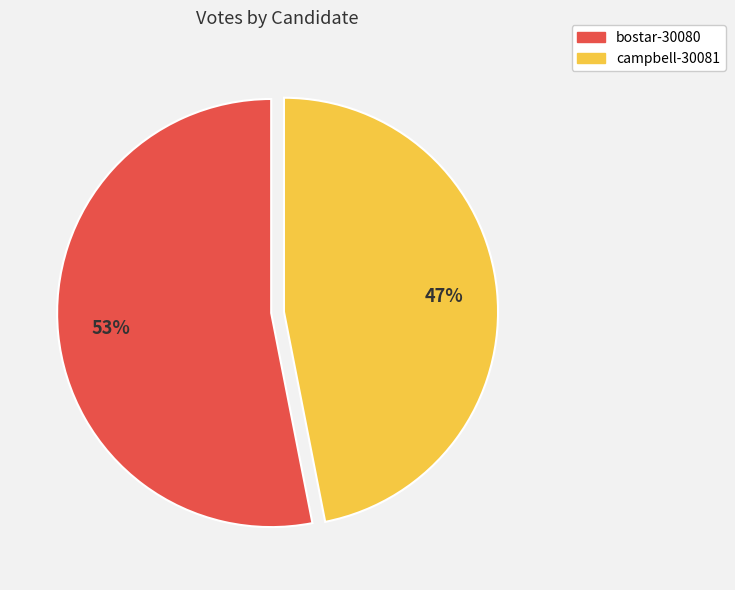

The bostar-30080 slice represents 53% of the pie. True or false?

True